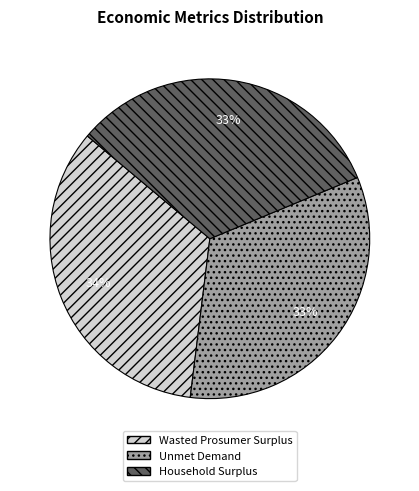

Count the number of slices in the pie.

3